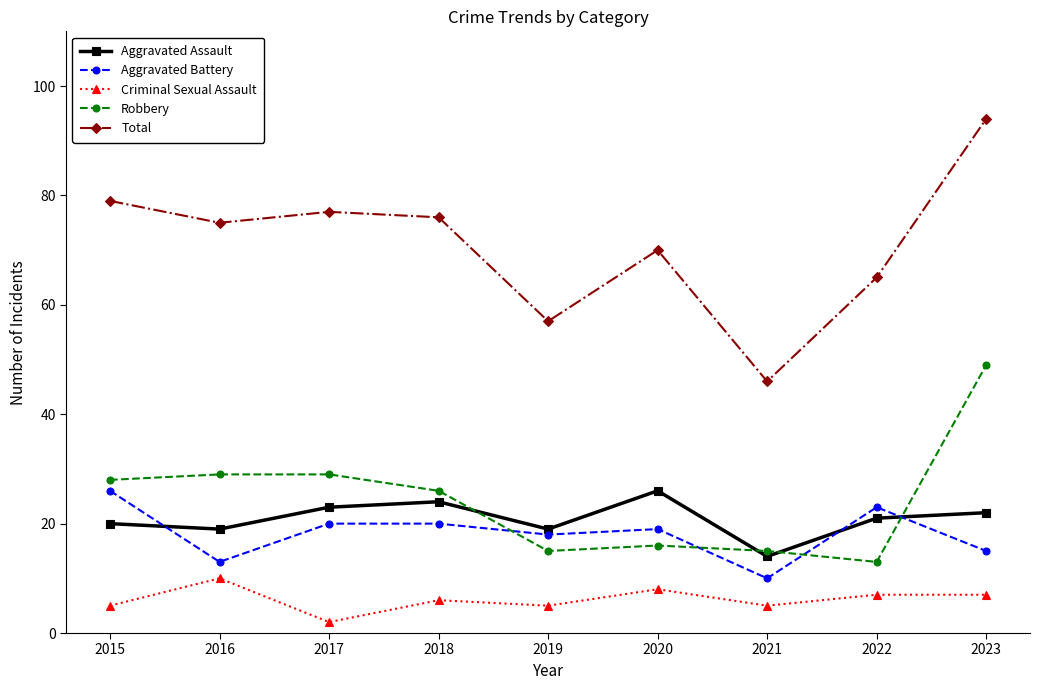

Where does the Total series first go above 75?

2015